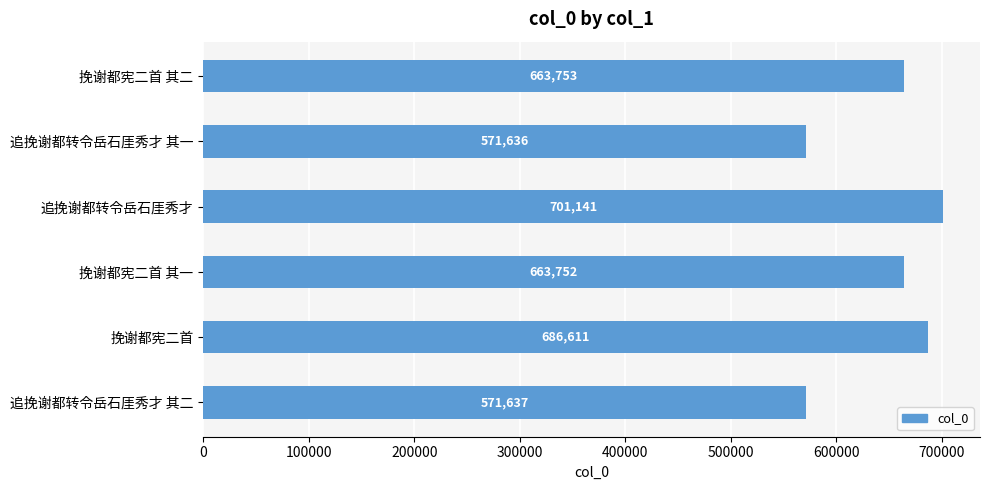

What is the difference between the values at 挽谢都宪二首 and 挽谢都宪二首 其二?

22858